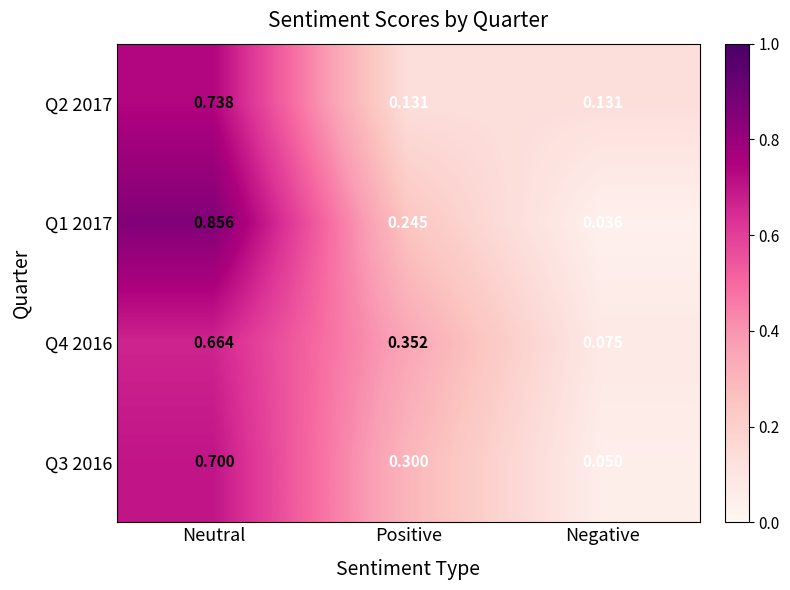

At which label does Q4 2016 reach its peak?

Neutral